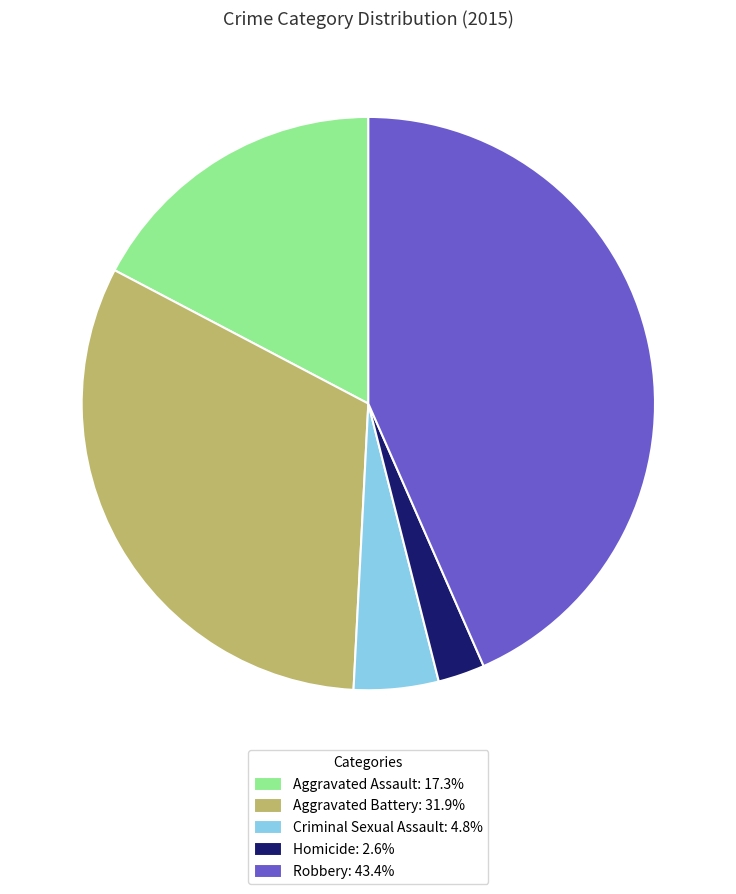

The Robbery slice represents 56% of the pie. True or false?

False